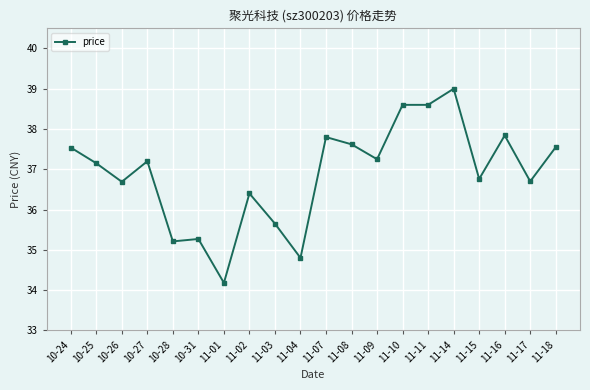

What value does the data have at 11-17?

36.7